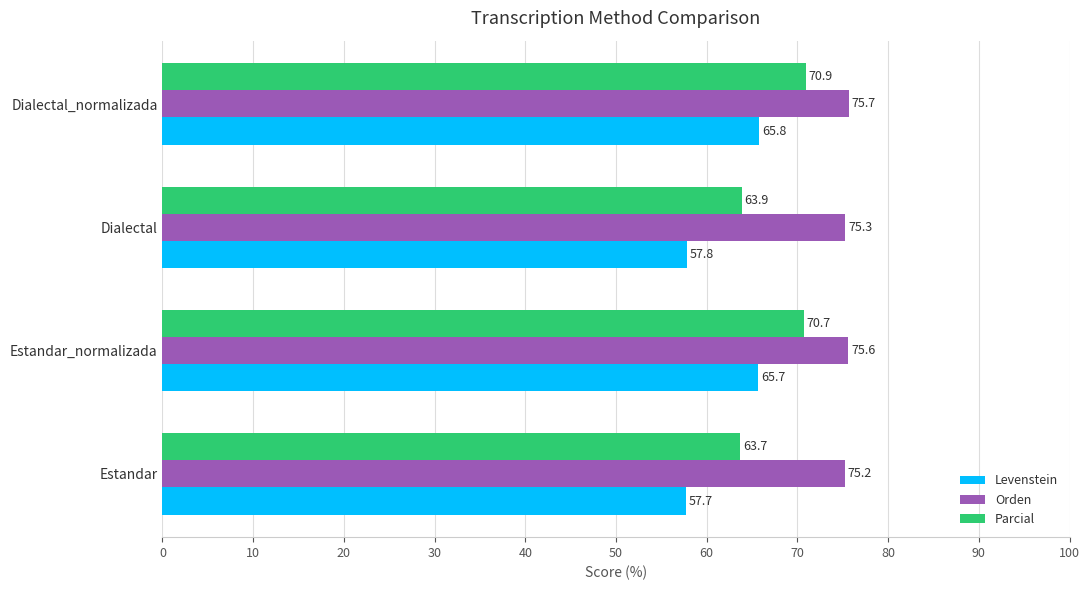

What is the lowest value of the Parcial series?

63.7